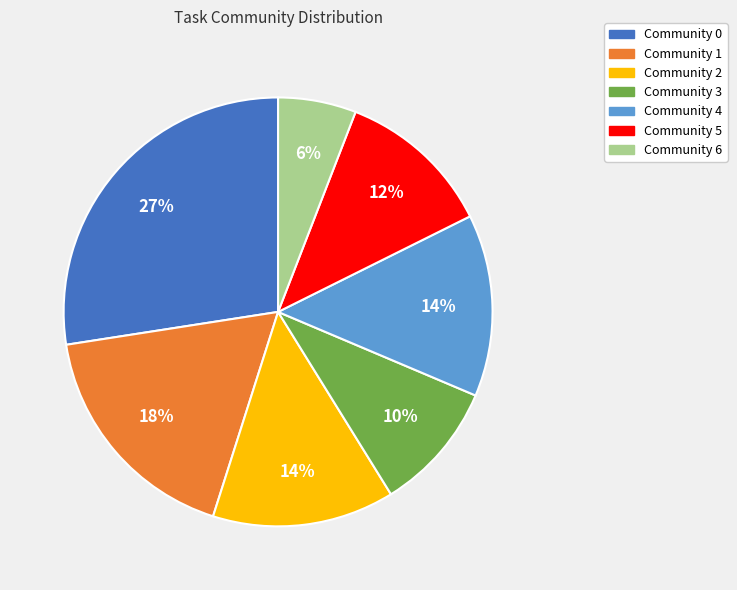

To the nearest percent, what is the average slice percentage?

14%